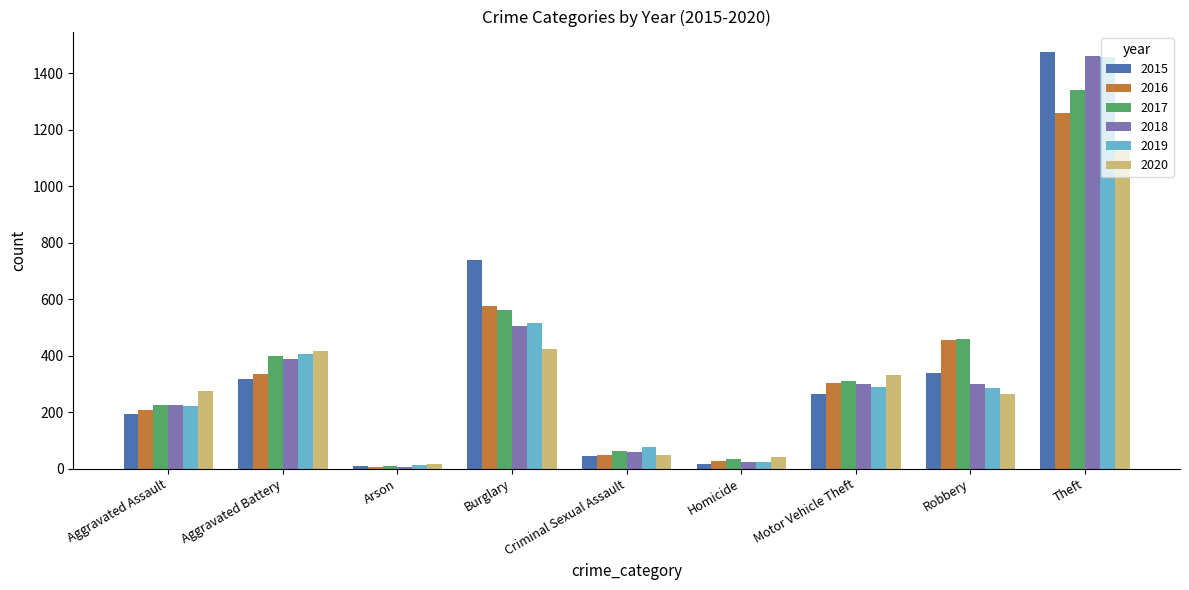

True or false: 2017 has a value of 61 at Criminal Sexual Assault.

True